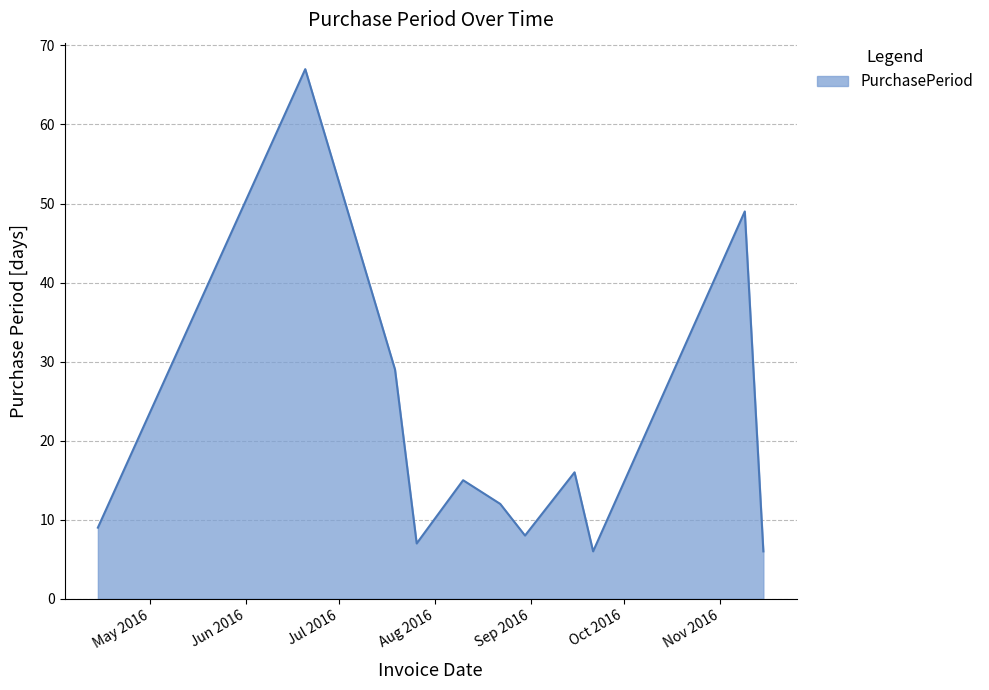

What is the sum of all values?

224